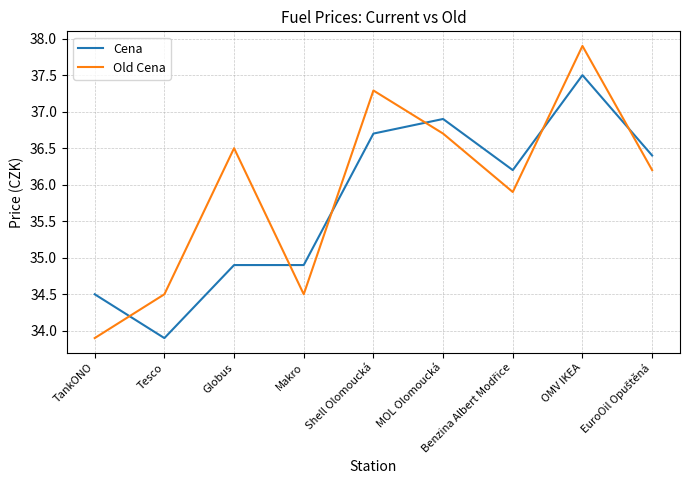

List the series in order of their overall mean, highest first.

Old Cena, Cena